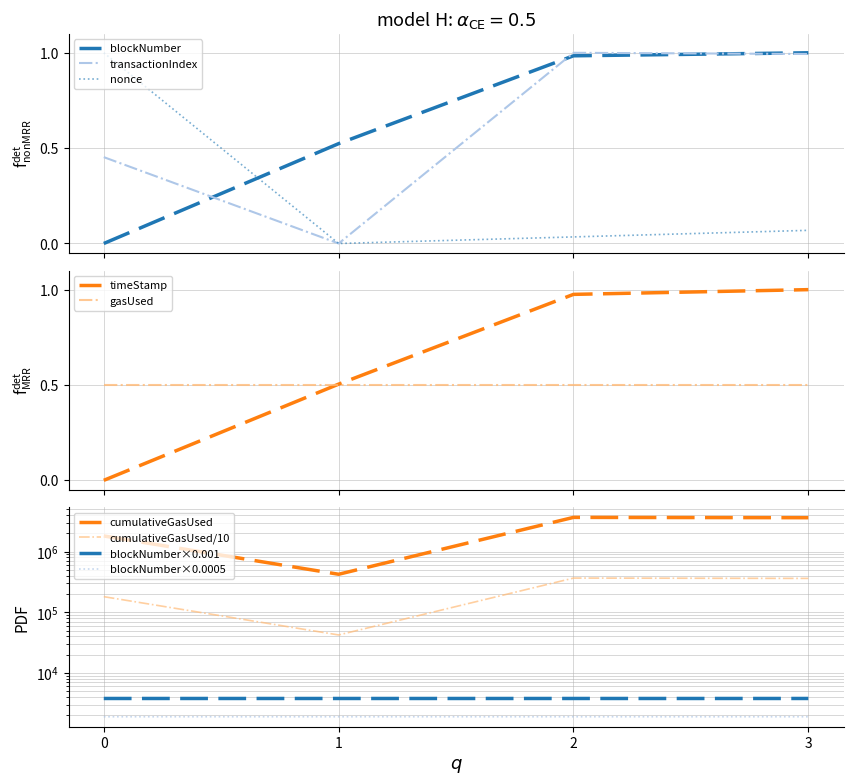

How many distinct data groups are displayed?

5